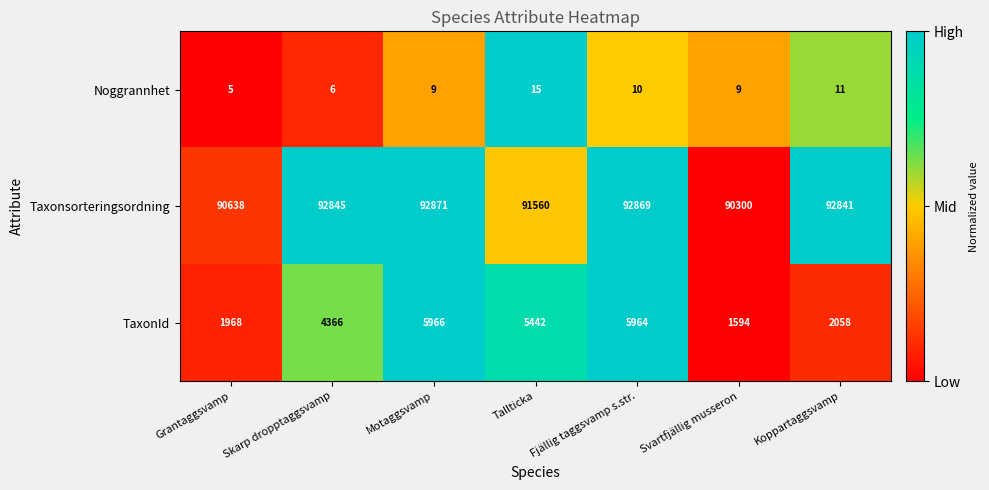

What is the spread (max minus min) of values at Svartfjällig musseron?

90291